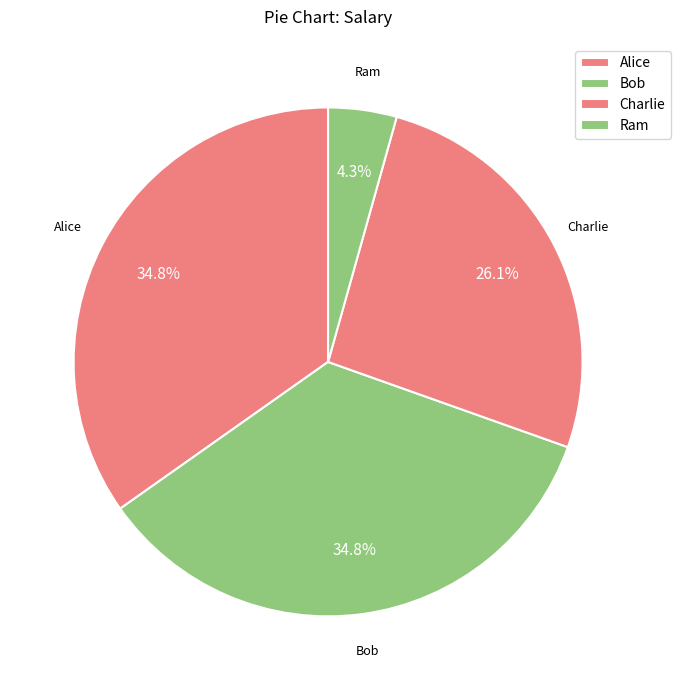

Count the number of slices in the pie.

4